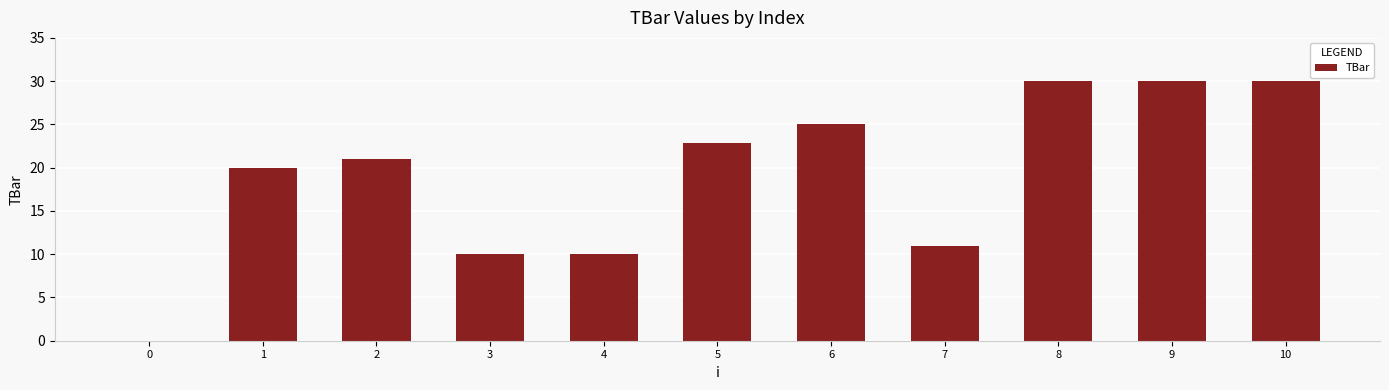

Reading right to left, list all the values displayed in this chart.

30.0	30.0	30.0	10.9	25.1	22.8	10.0	10.0	21.0	20.0	0.0